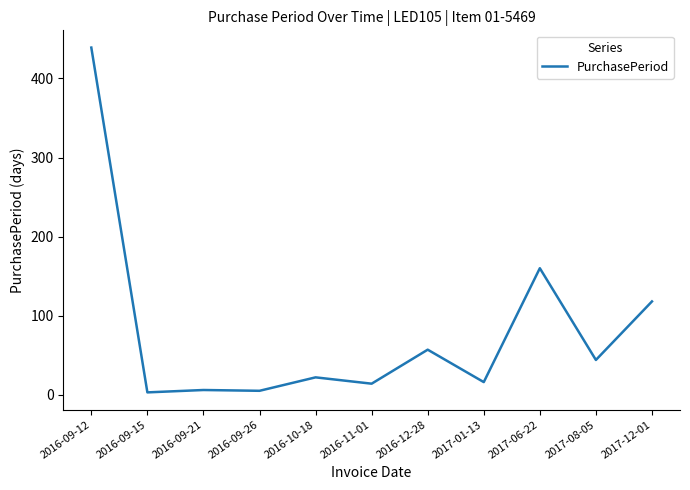

Which has a higher value, 2016-09-12 or 2017-06-22?

2016-09-12